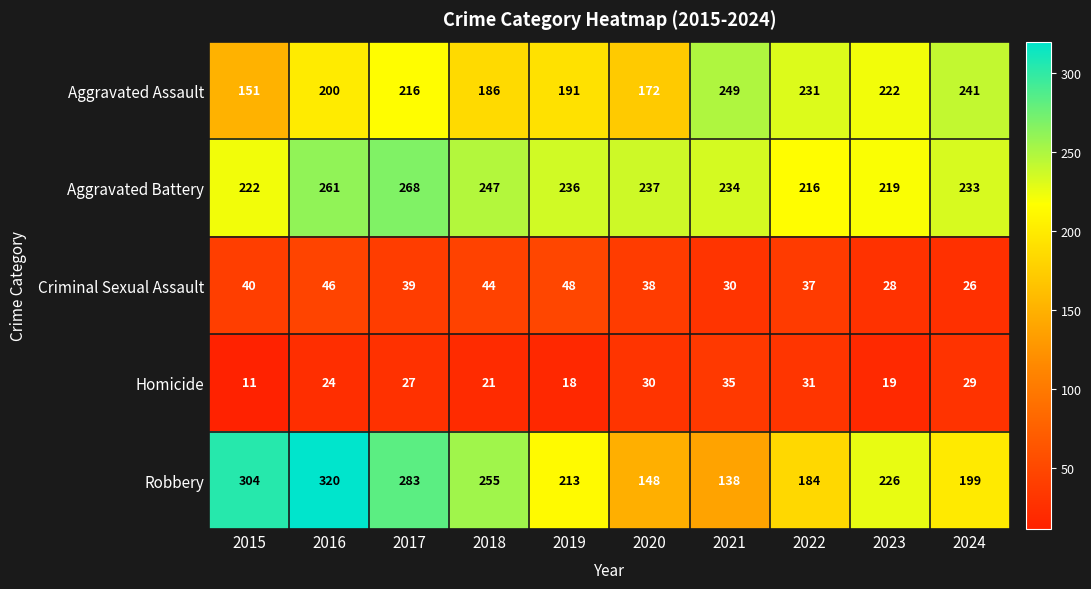

How many distinct data groups are displayed?

5